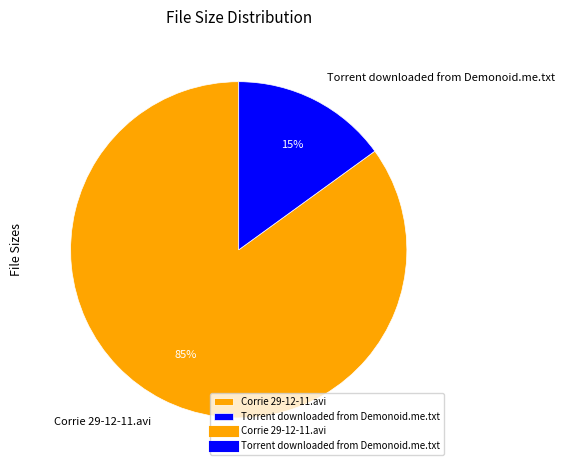

Approximately how many times larger is the value at Corrie 29-12-11.avi compared to Torrent downloaded from Demonoid.me.txt?

5.7